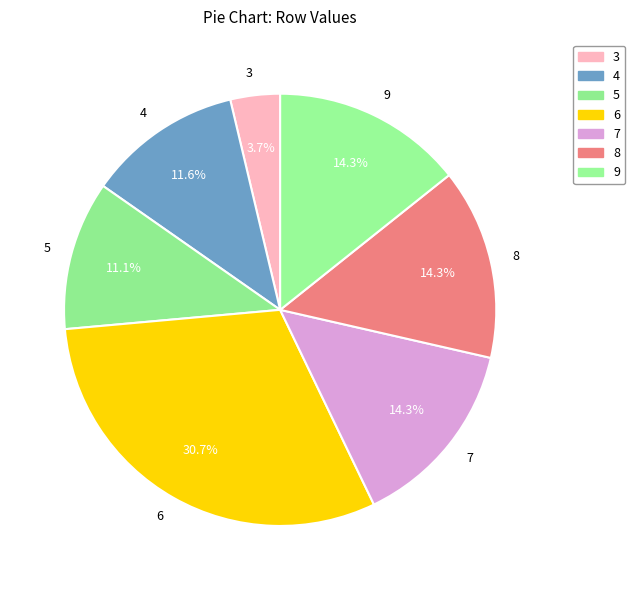

Do 7 and 9 together represent more than half of the pie?

No